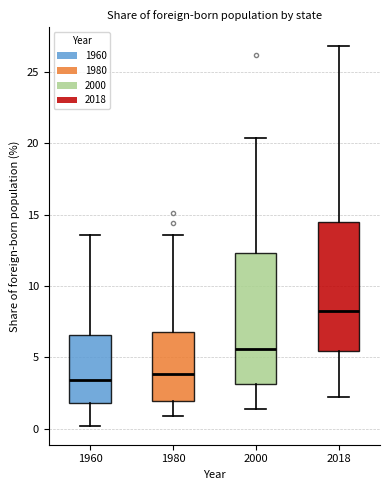

Reading left to right, transcribe this box plot: for each box, give where its median line is, the range the box spans, and where its two whiskers end, as read against the y-axis. The values are not printed on the chart, so give them approximately, as read against the axis.

1960: median 3.5, box 2.0 to 6.5, whiskers 0.0 to 13.5
1980: median 4.0, box 2.0 to 7.0, whiskers 1.0 to 13.5
2000: median 5.5, box 3.0 to 12.5, whiskers 1.5 to 20.5
2018: median 8.0, box 5.5 to 14.5, whiskers 2.0 to 27.0